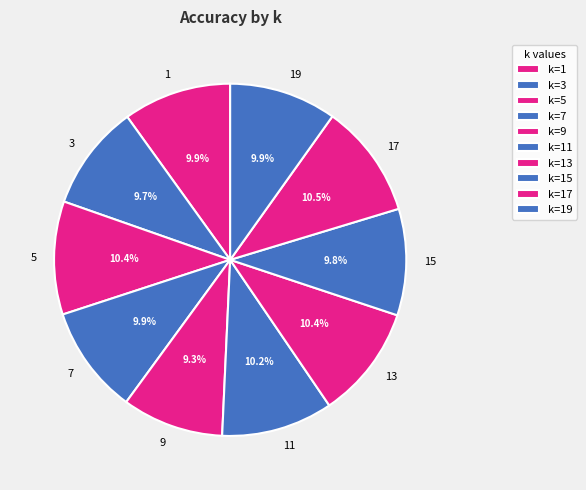

Between 19 and 17, which is larger?

17